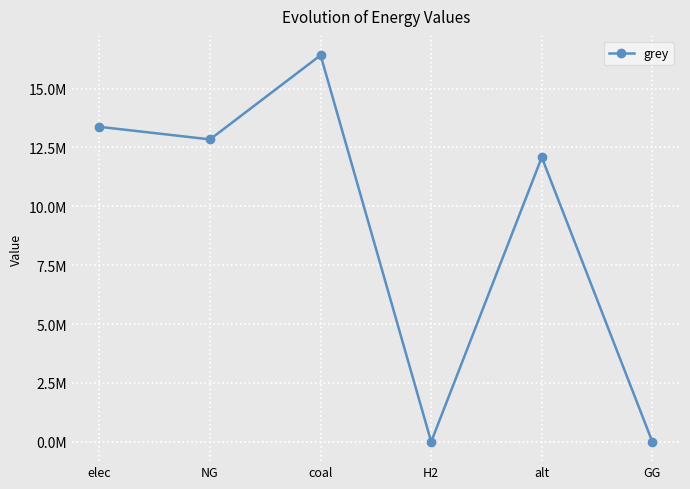

What position from the left is alt?

5